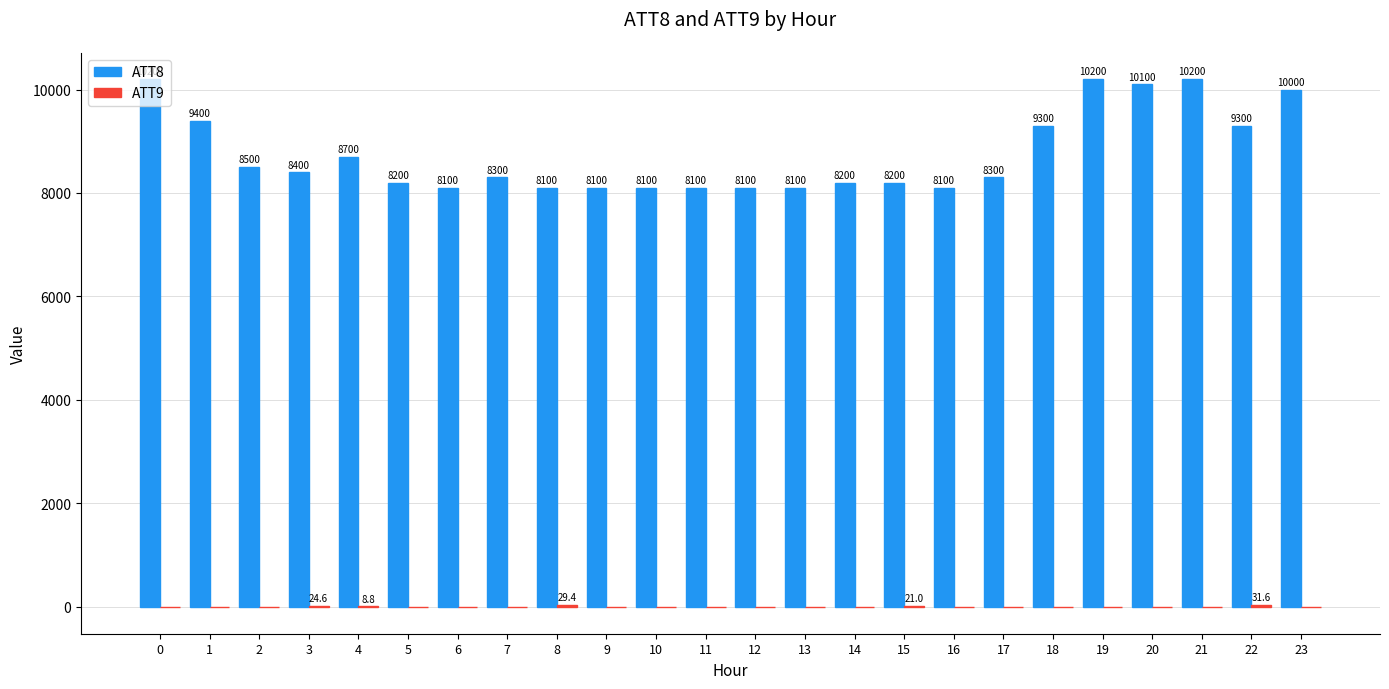

Is it true that ATT8 equals 8200.0 at 5?

True